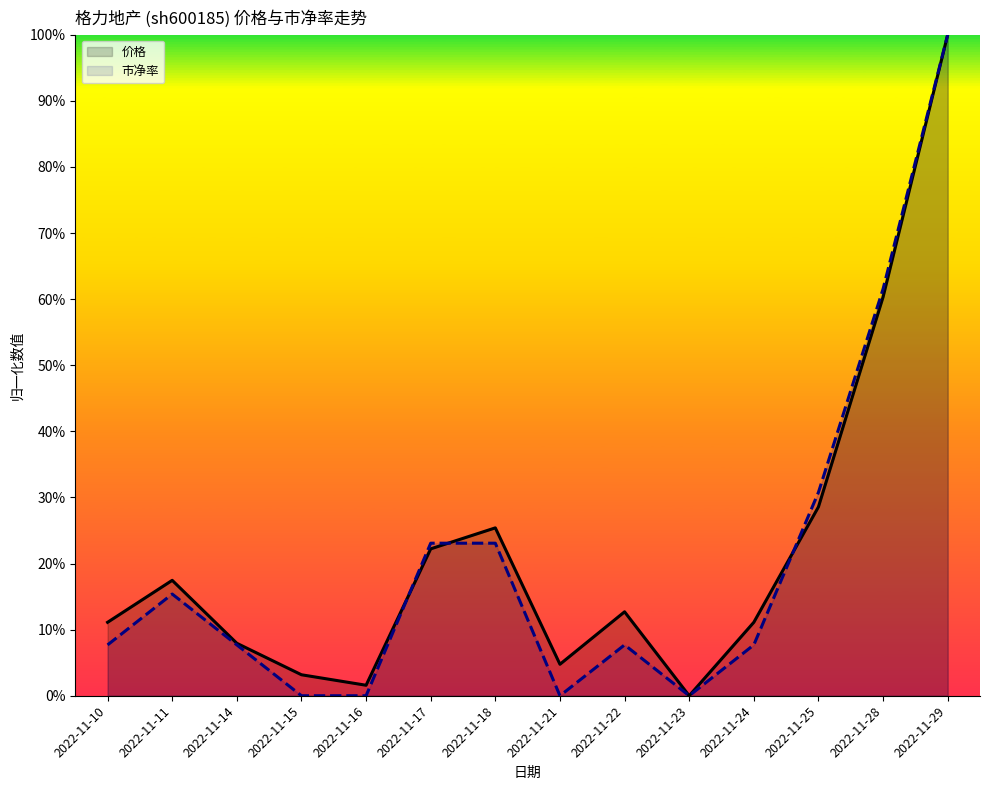

The 价格 series shows 0.0 at 2022-11-16. True or false?

False